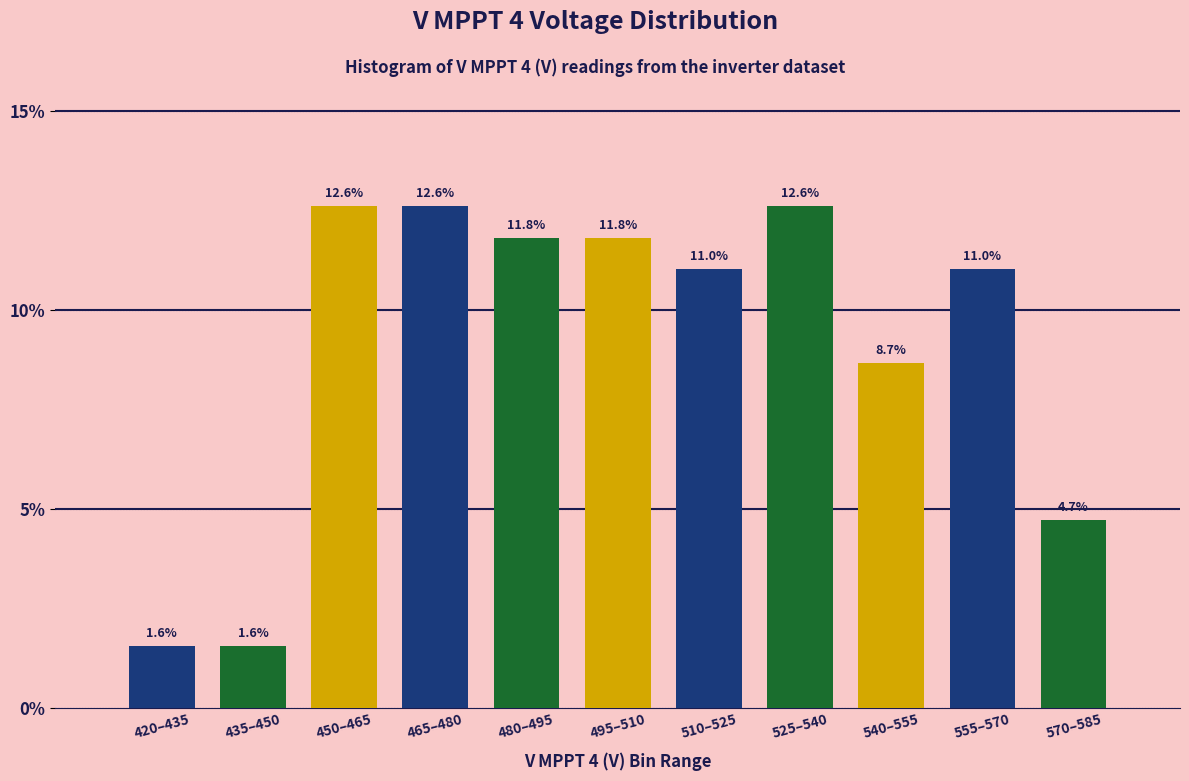

Reading right to left, what are all the values shown in this chart?

570–585=4.7	555–570=11.0	540–555=8.7	525–540=12.6	510–525=11.0	495–510=11.8	480–495=11.8	465–480=12.6	450–465=12.6	435–450=1.6	420–435=1.6